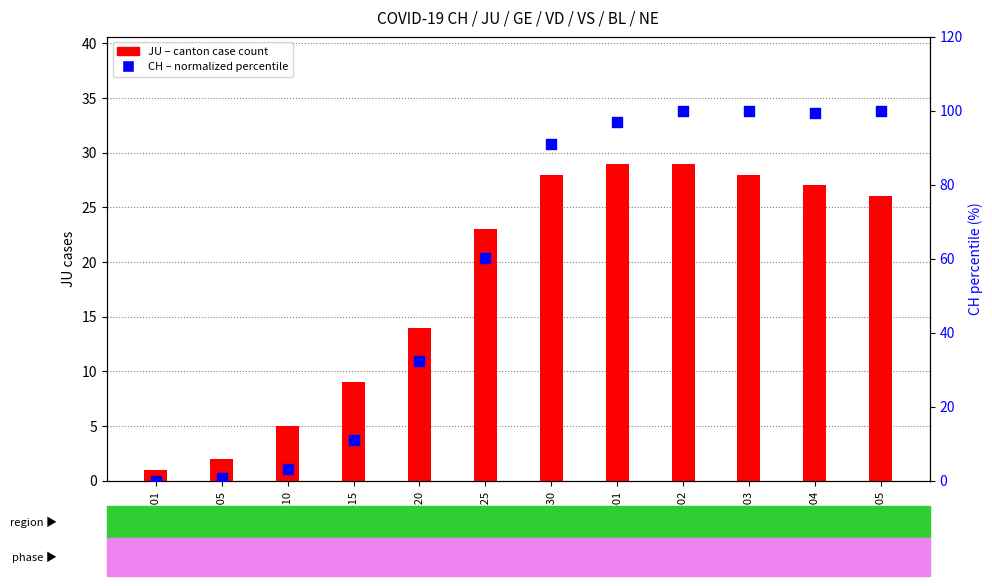

At which category is the sum across all series the highest?

2020-04-02